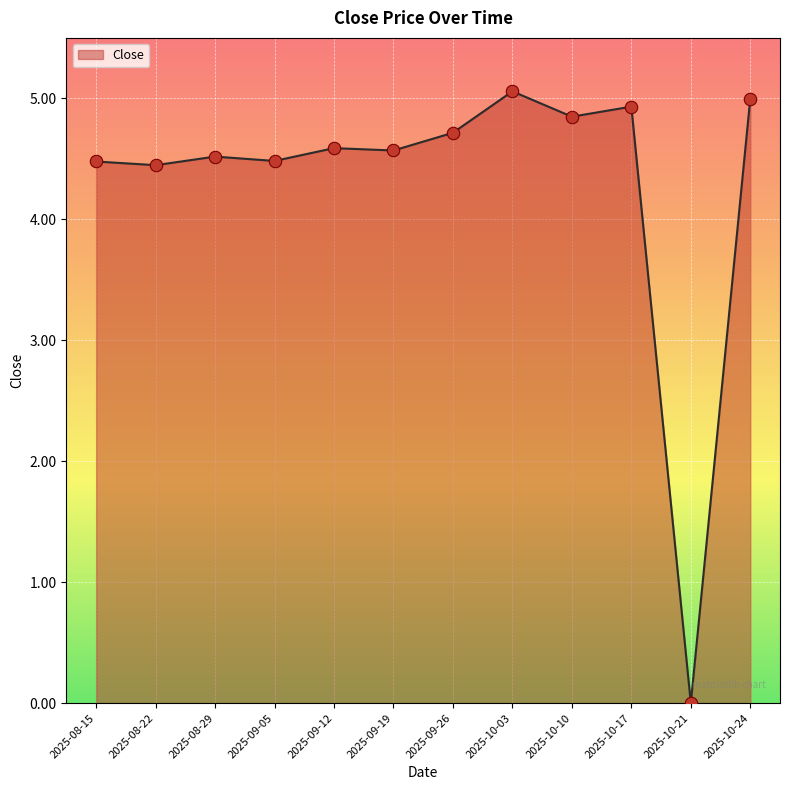

Between 2025-08-15 and 2025-09-19, which is larger?

2025-09-19